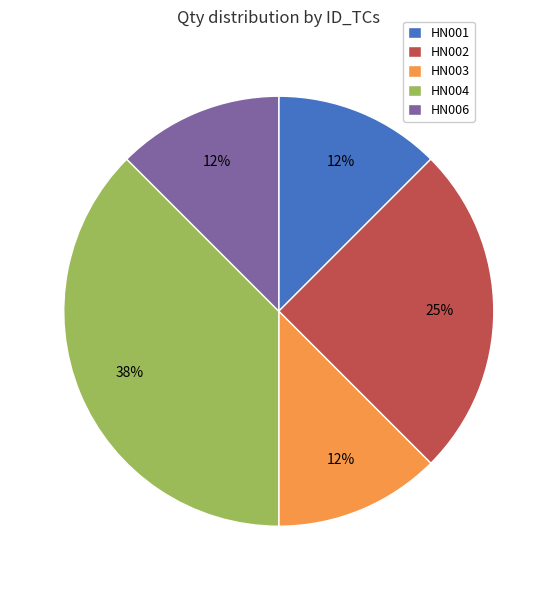

To the nearest percent, what percentage of the pie is HN002?

25%